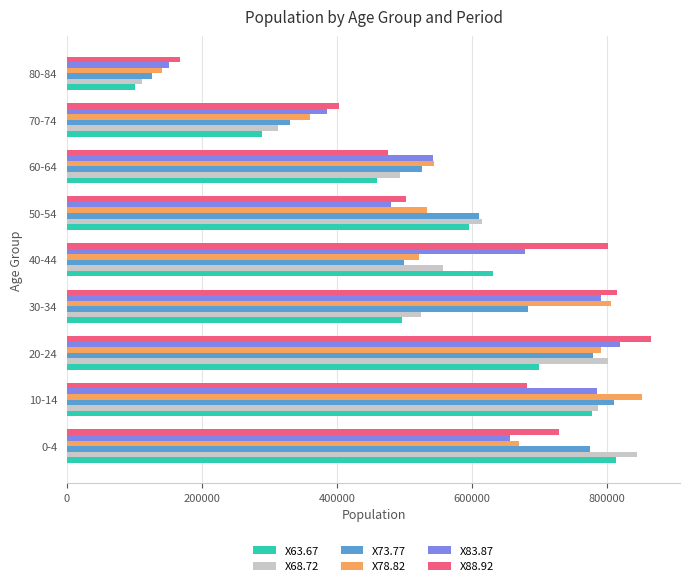

The value of X73.77 at 70-74 is 527166. True or false?

False